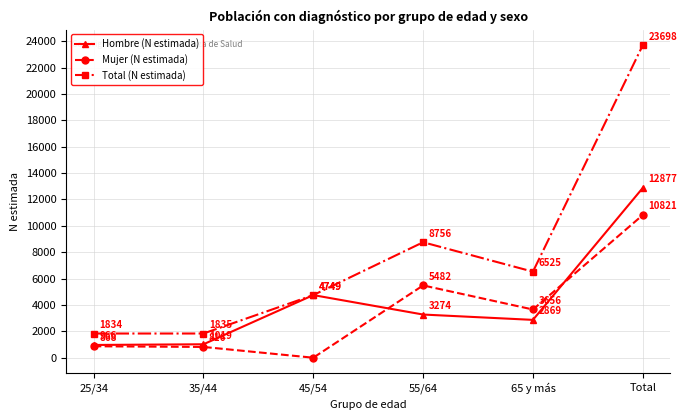

What is the maximum value shown in the chart?

23698